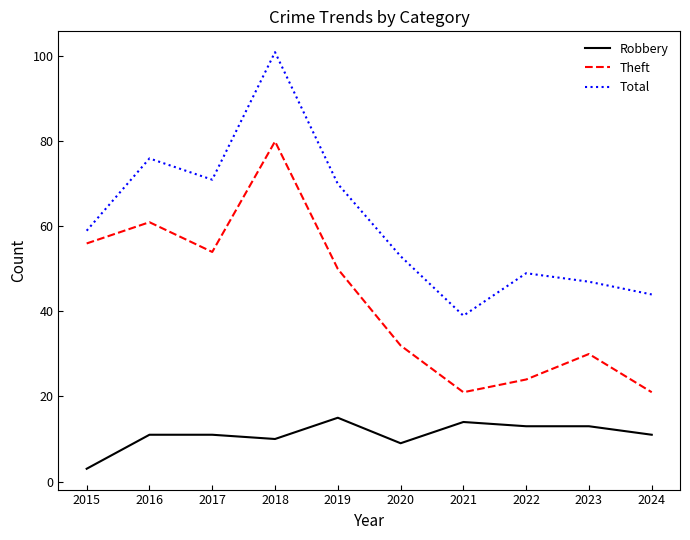

What is the difference between the maximum and minimum values in the Robbery series?

12